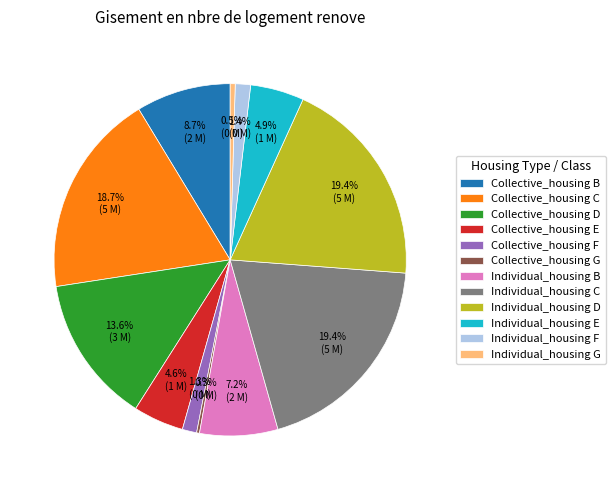

Does Collective_housing D represent more than half of the total?

No